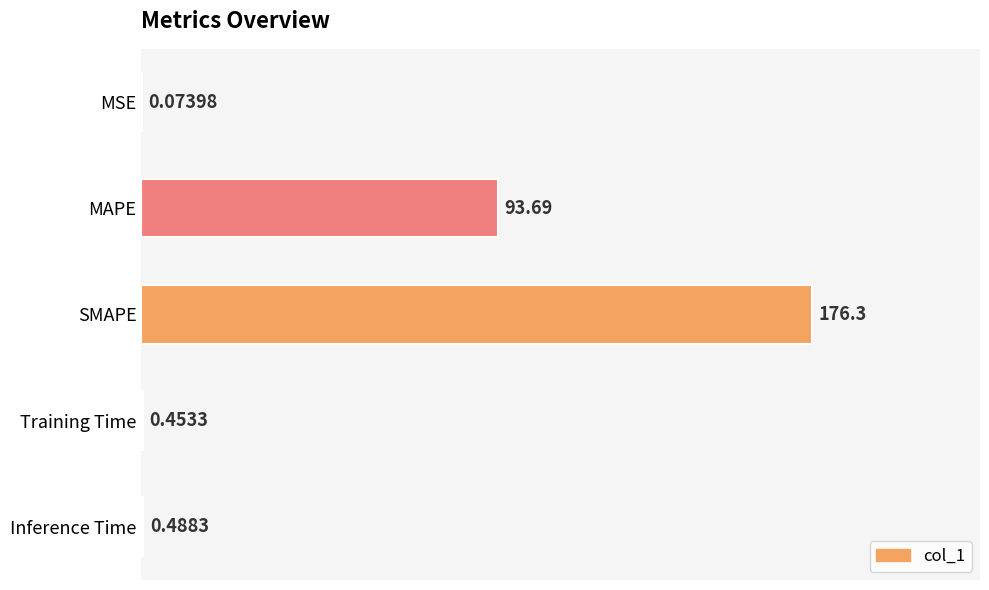

What is the change in value from MAPE to Inference Time?

-93.2